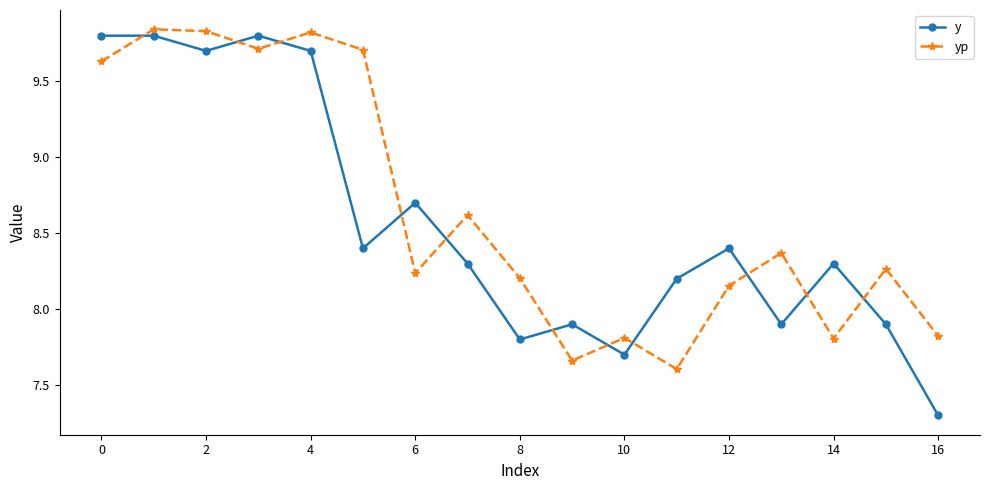

True or false: yp has more than 2 points higher than both neighbors.

True